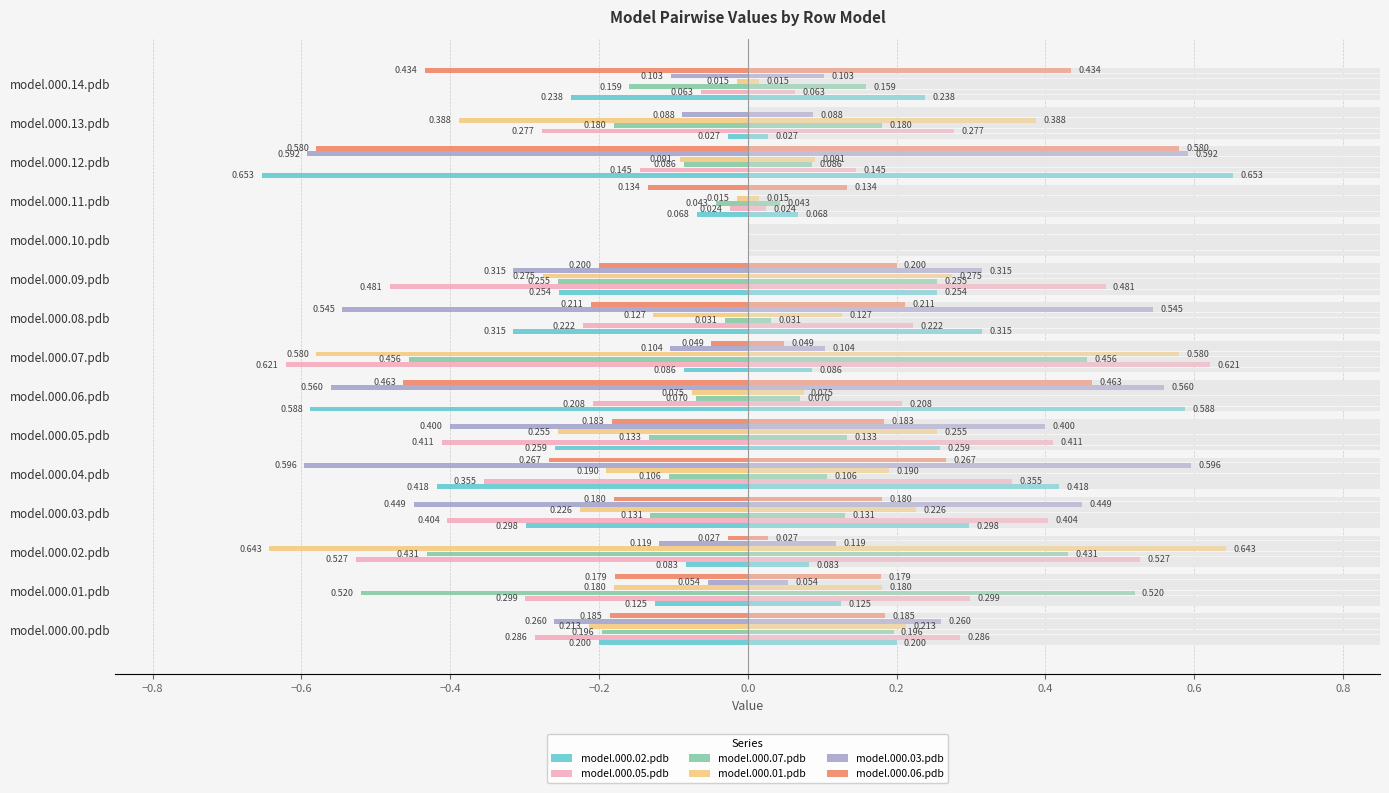

The value of model.000.06.pdb at model.000.05.pdb is -0.3. True or false?

False